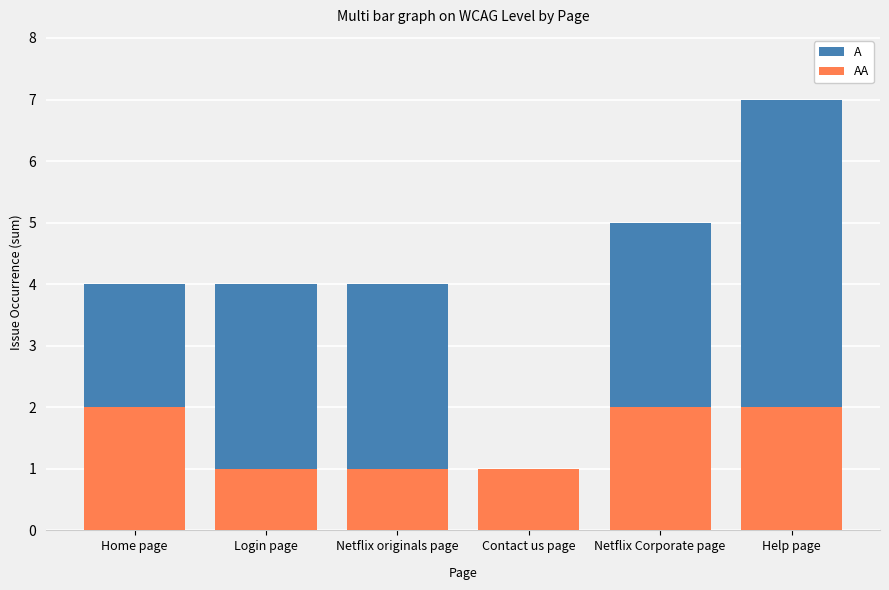

At which category is the sum across all series the highest?

Help page